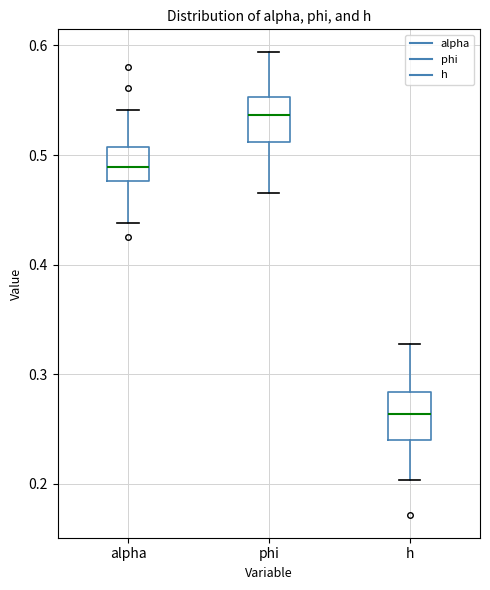

Which box has the highest median line?

phi